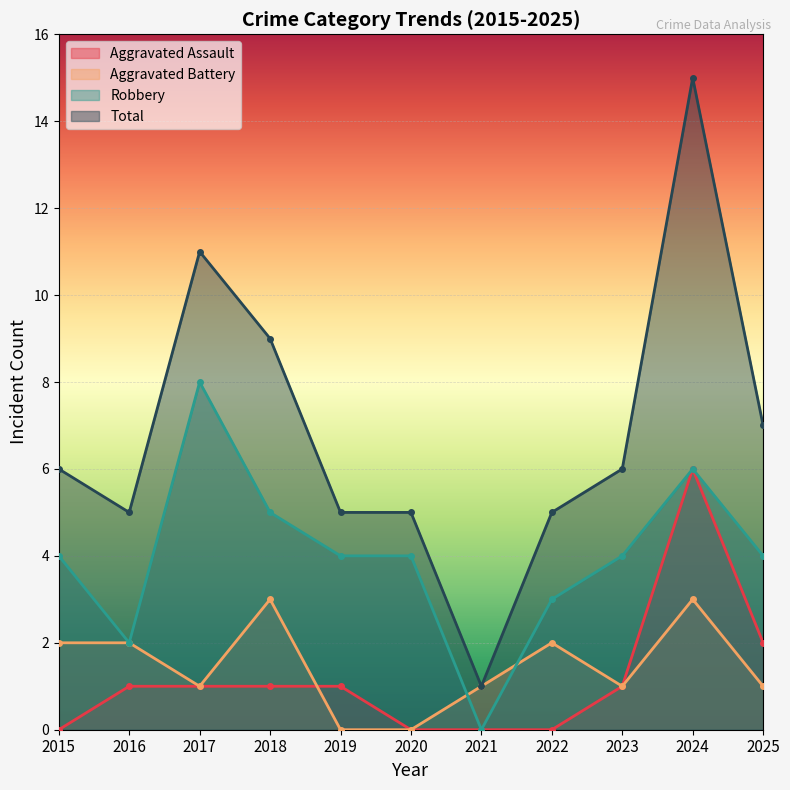

What is the difference between the maximum and minimum values in the Aggravated Assault series?

6